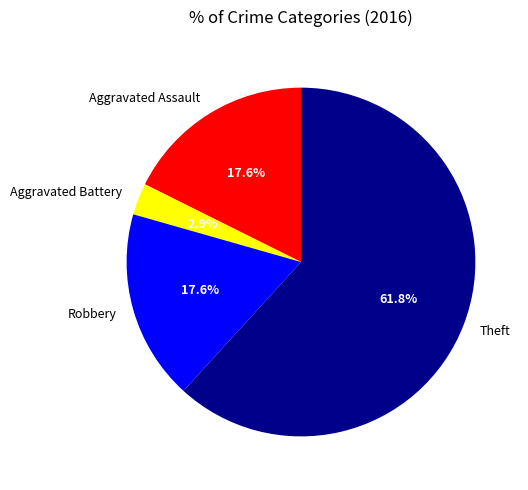

To the nearest percent, what percentage of the pie is Theft?

62%